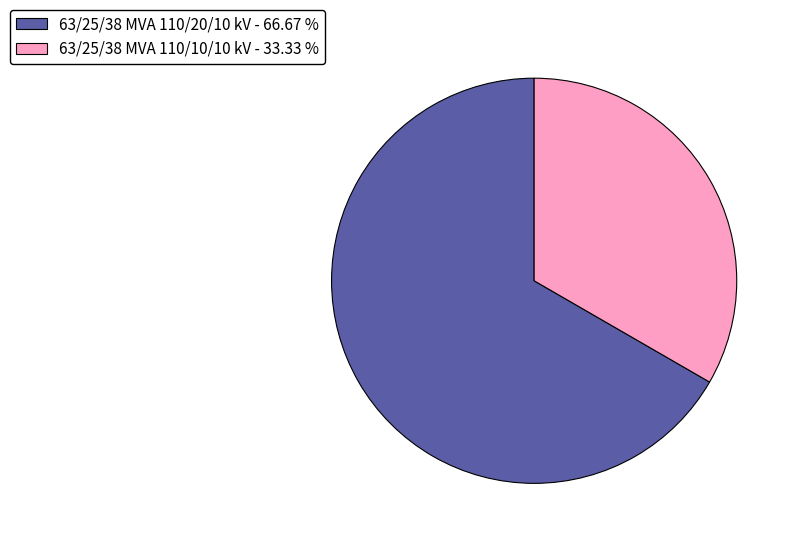

Rank the categories by value from lowest to highest.

63/25/38 MVA 110/10/10 kV, 63/25/38 MVA 110/20/10 kV